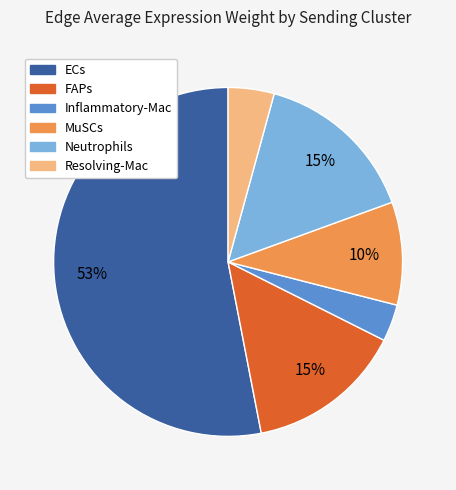

Count the number of slices in the pie.

6